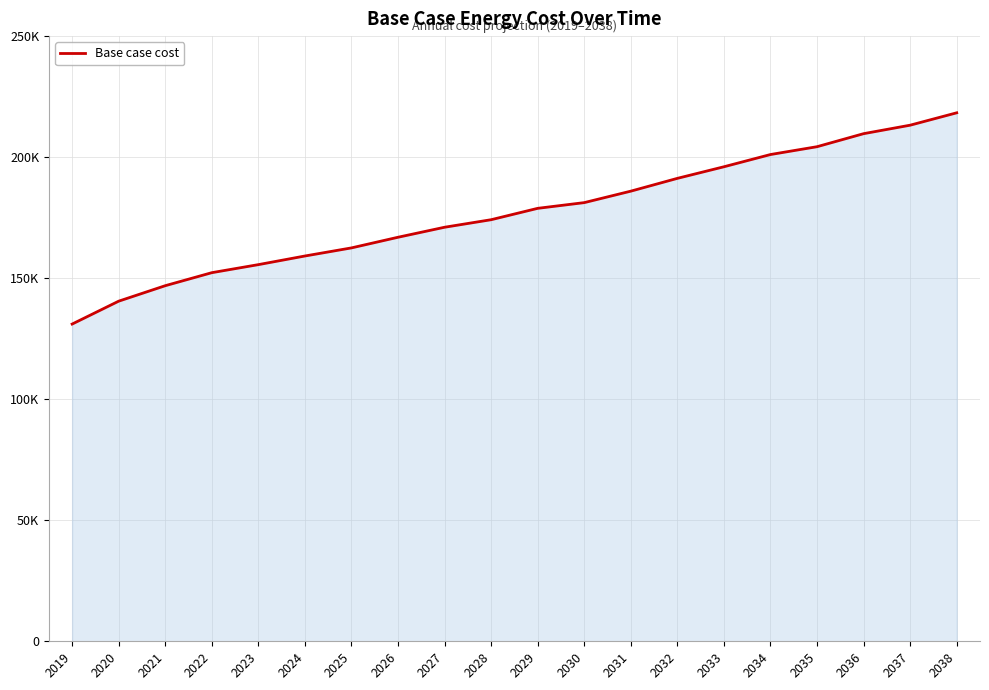

The value at 2033 is 196026.7. True or false?

True